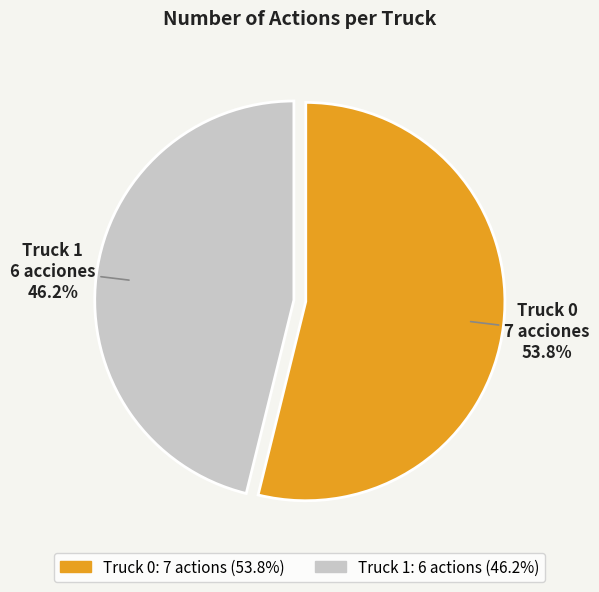

Which category has the biggest portion of the pie?

Truck 0